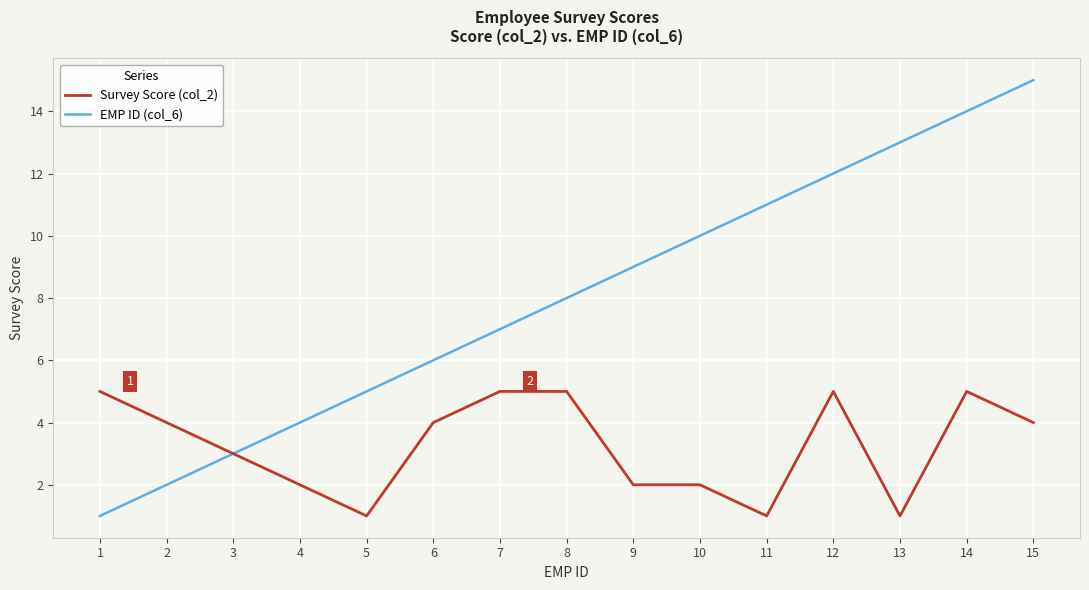

Which series has the largest total across all categories?

EMP ID (col_6)